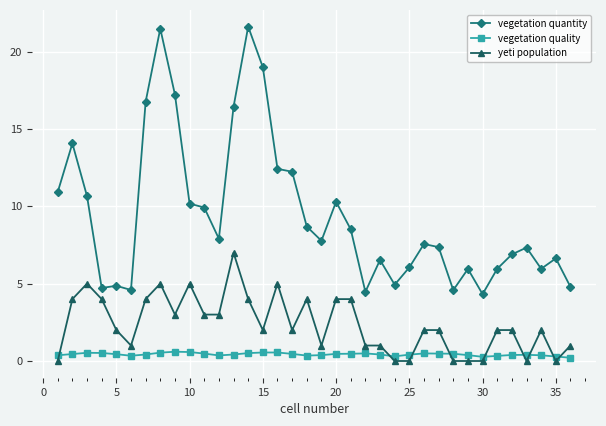

True or false: vegetation quantity has more than 0 points higher than both neighbors.

True